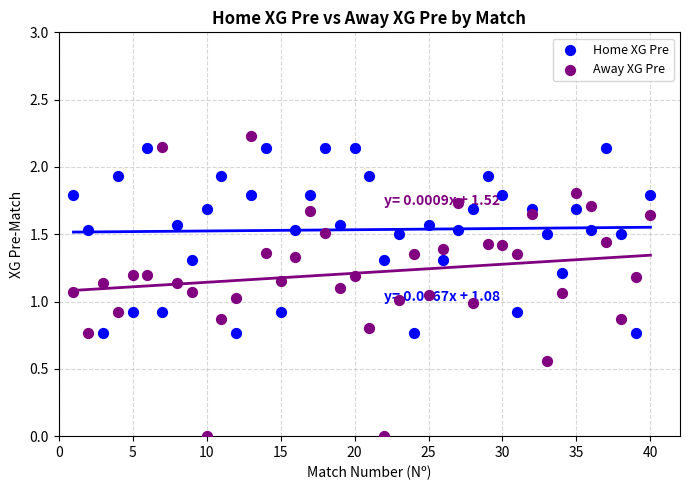

Across all data points, what is the range of X values (max minus min)?

39.0